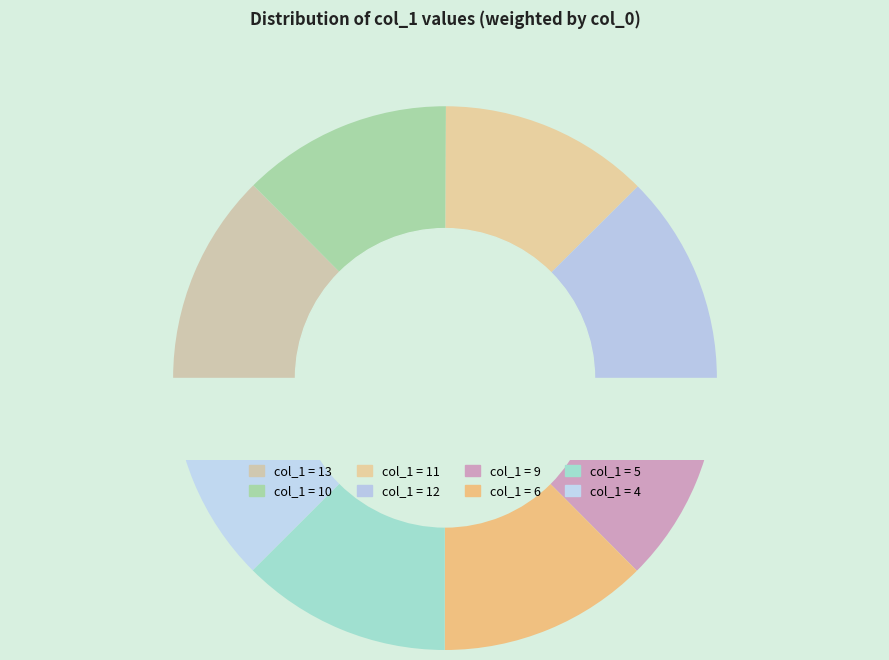

Is there a majority slice in this chart?

No